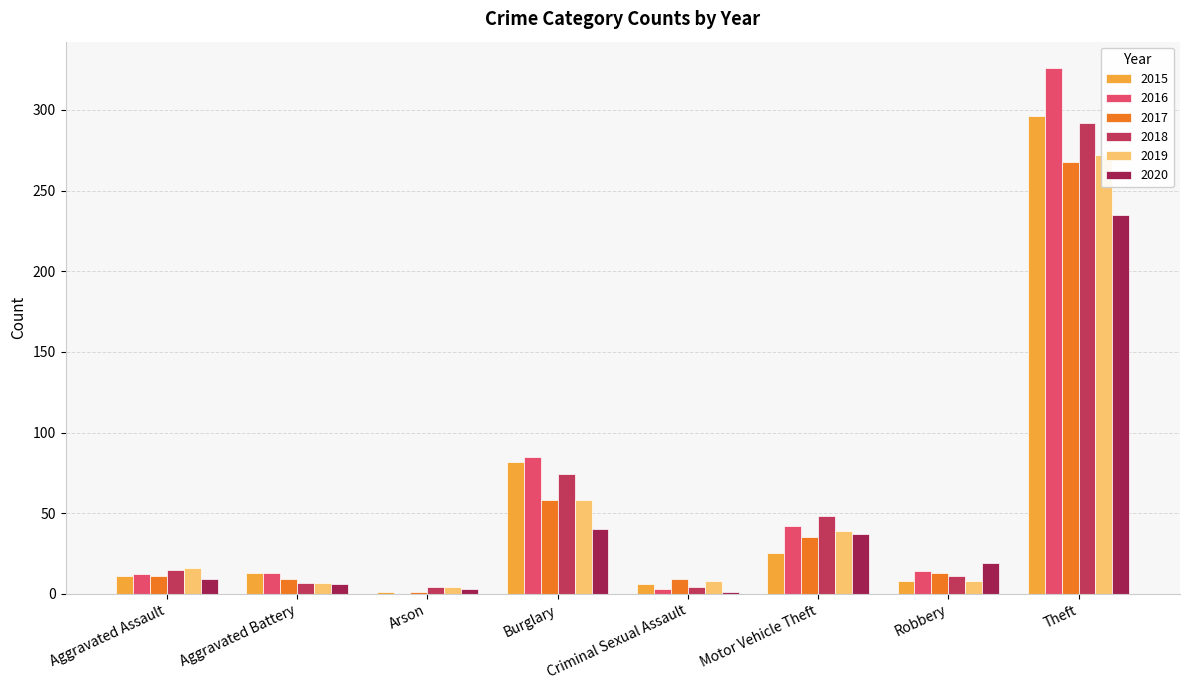

Reading left to right, list all the values displayed in this chart.

2015: 11	13	1	82	6	25	8	296
2016: 12	13	0	85	3	42	14	326
2017: 11	9	1	58	9	35	13	268
2018: 15	7	4	74	4	48	11	292
2019: 16	7	4	58	8	39	8	272
2020: 9	6	3	40	1	37	19	235